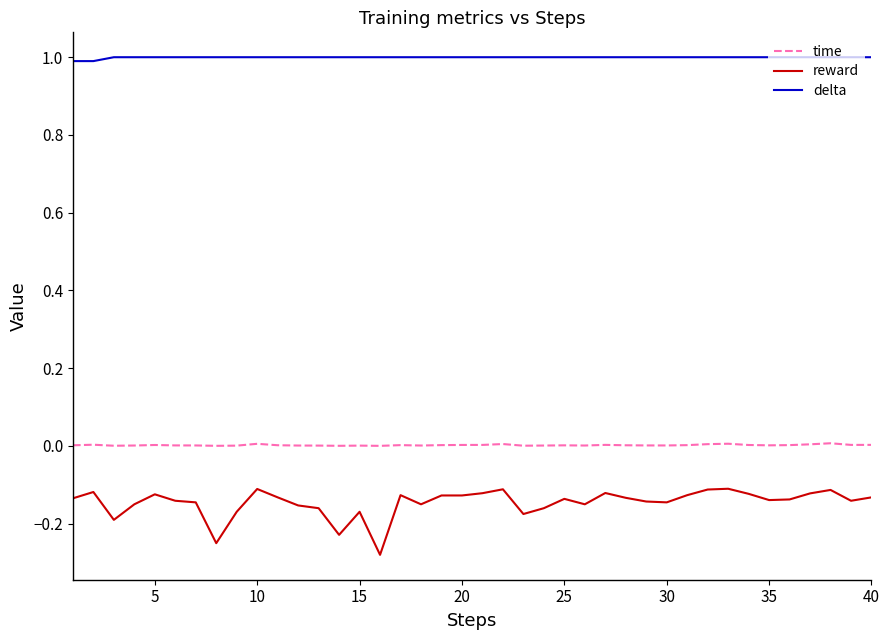

True or false: delta and time cross at least once.

False